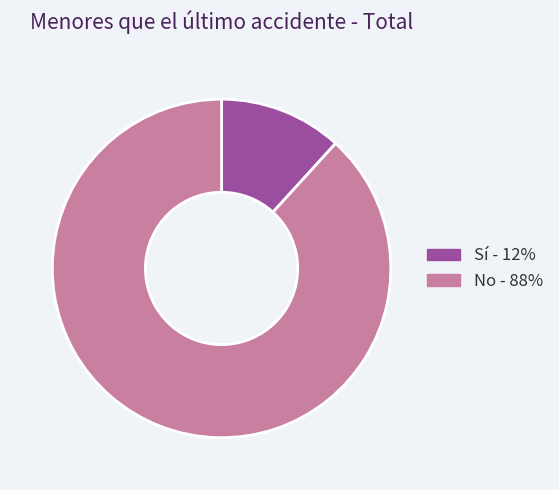

Combined, do Sí and No account for over 50%?

Yes